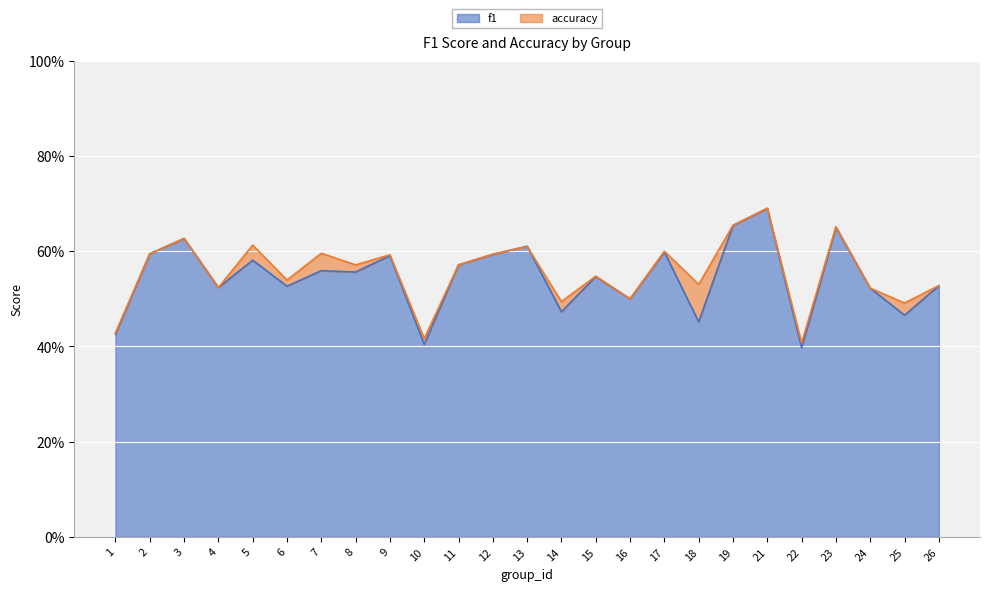

After their last crossing, which series has the higher values: f1 or accuracy?

accuracy